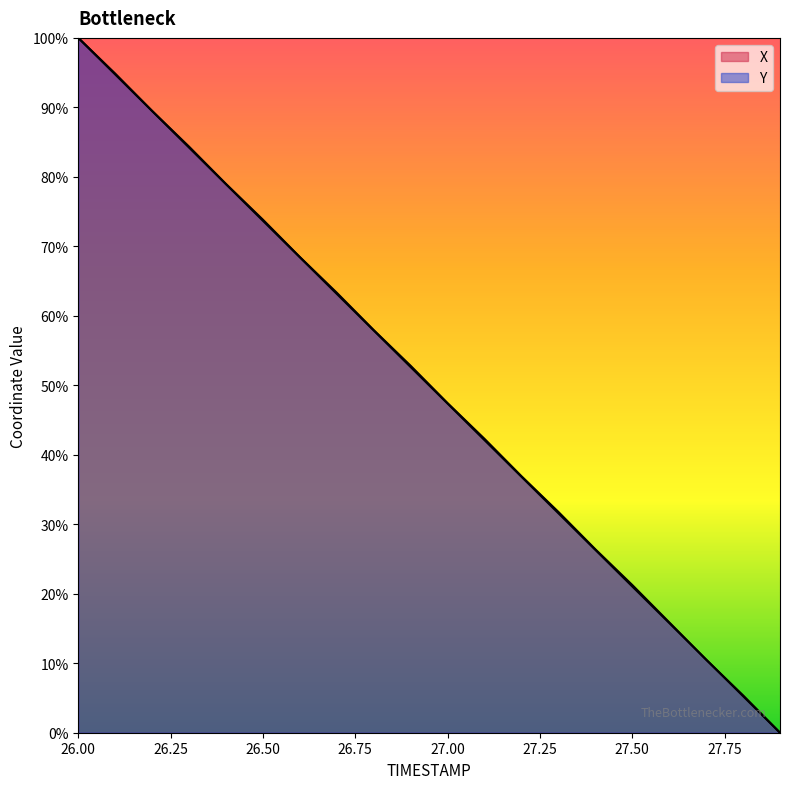

How many lines are shown in the chart?

2